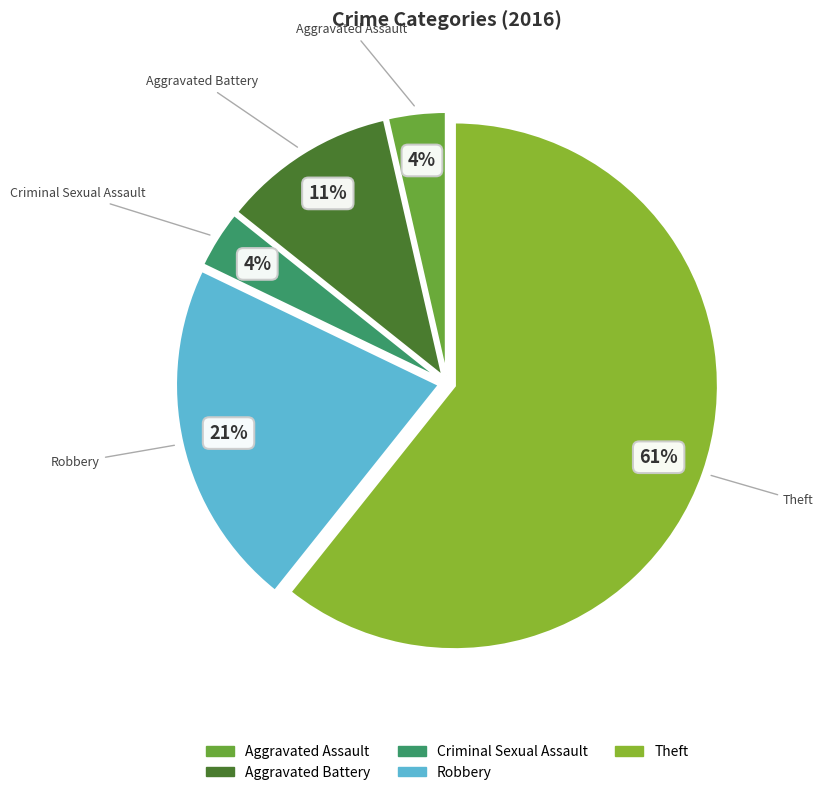

To the nearest percent, what is the average slice percentage?

20%